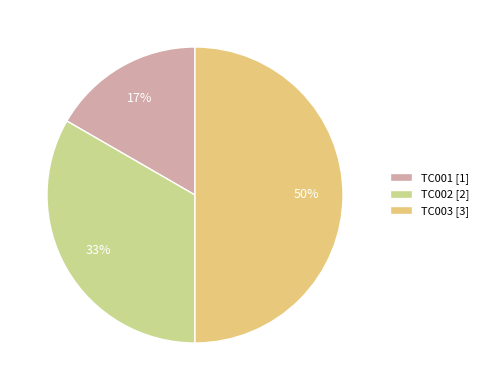

Does TC001 represent more than half of the total?

No